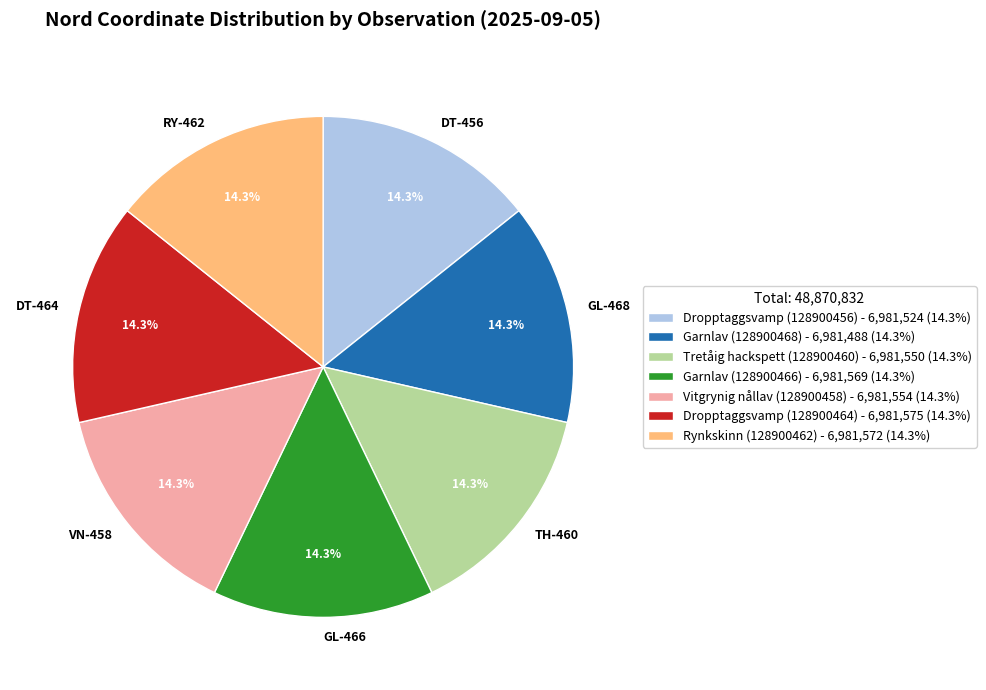

The Dropptaggsvamp (128900464) slice represents 14% of the pie. True or false?

True